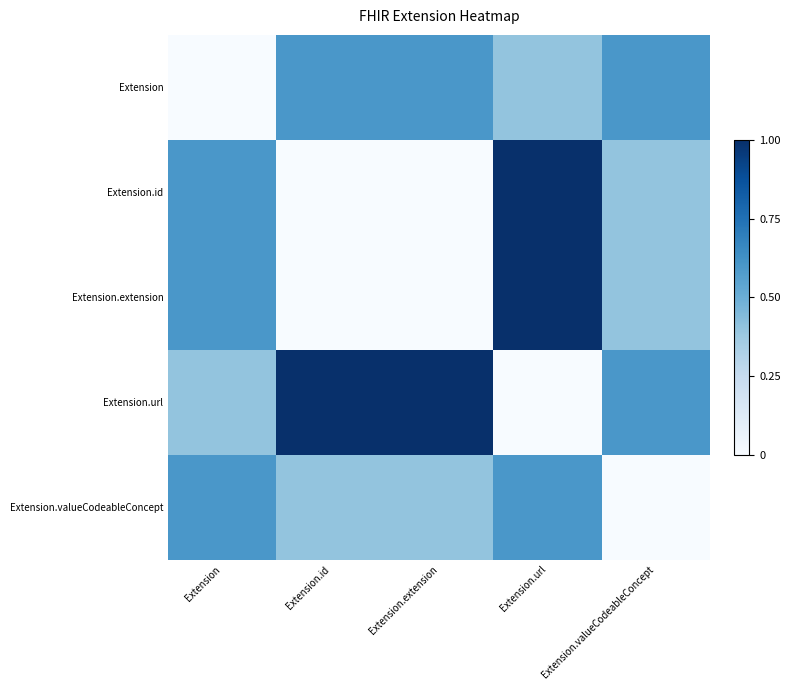

Rank the series by their maximum value, from lowest to highest.

Extension, Extension.valueCodeableConcept, Extension.id, Extension.extension, Extension.url